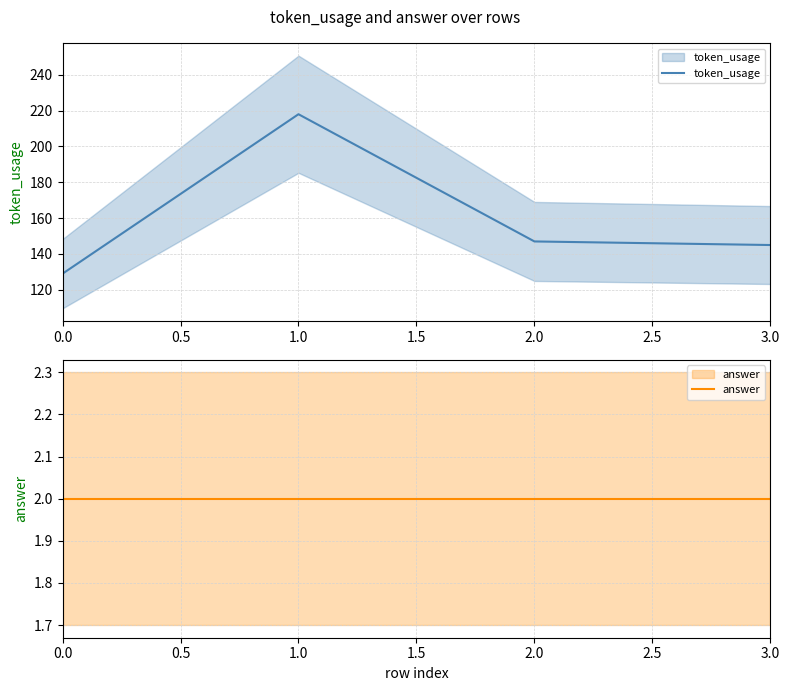

Which series changed the most between 0.0 and 1.0?

token_usage